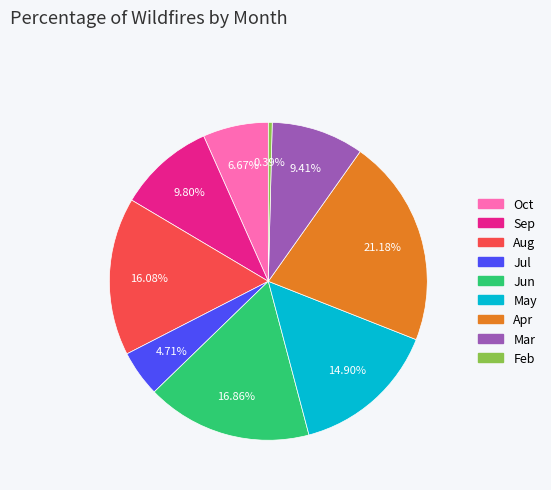

Between Mar and Apr, which is larger?

Apr